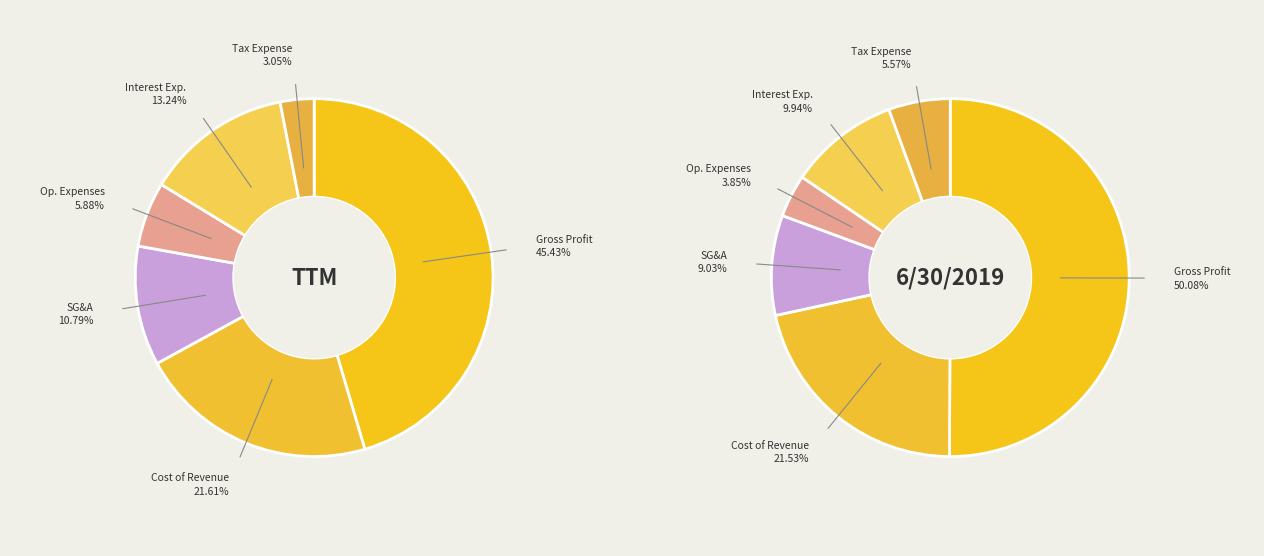

True or false: Cost of Revenue accounts for 22% of the total.

True